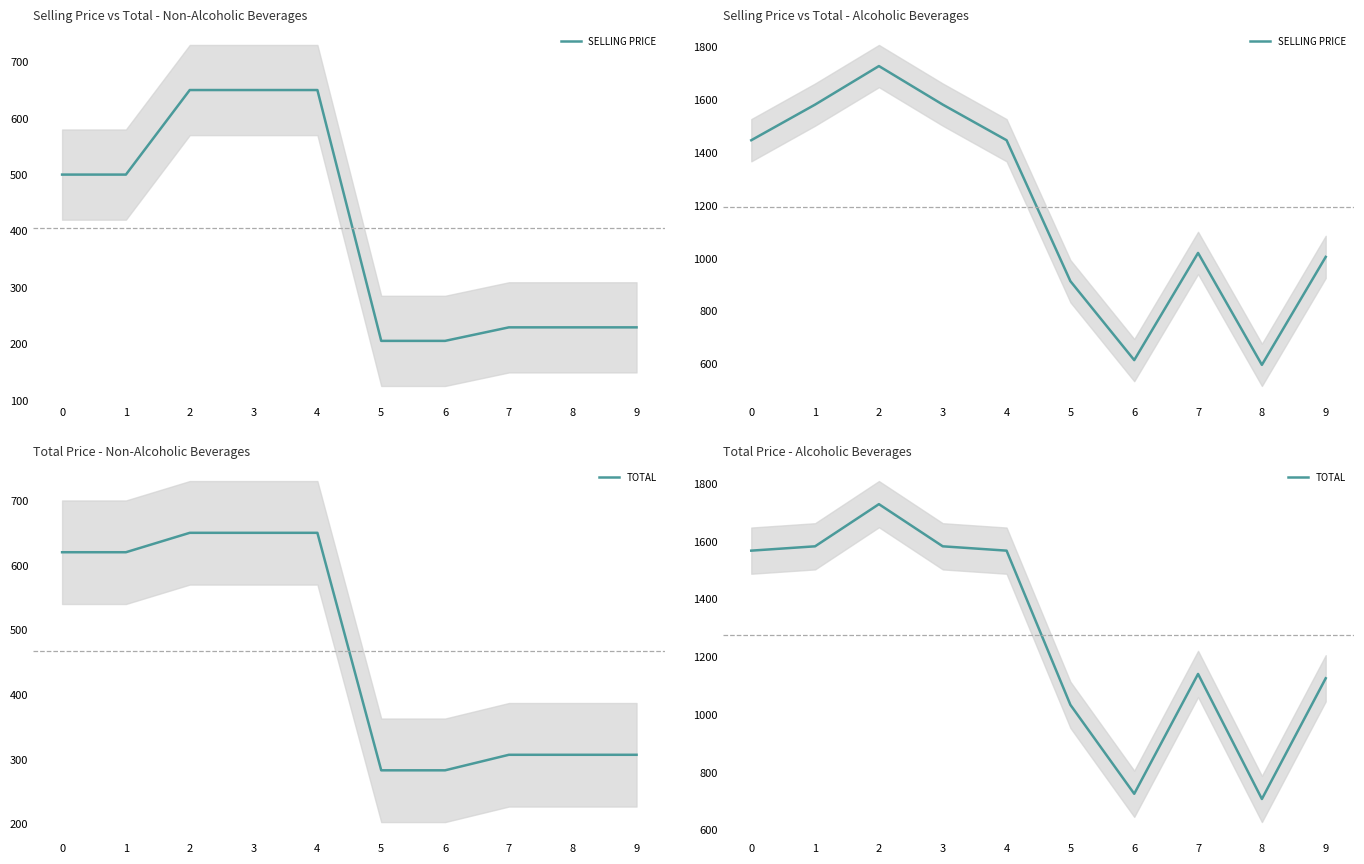

What is the difference between the SELLING PRICE values at 6 and 0?

833